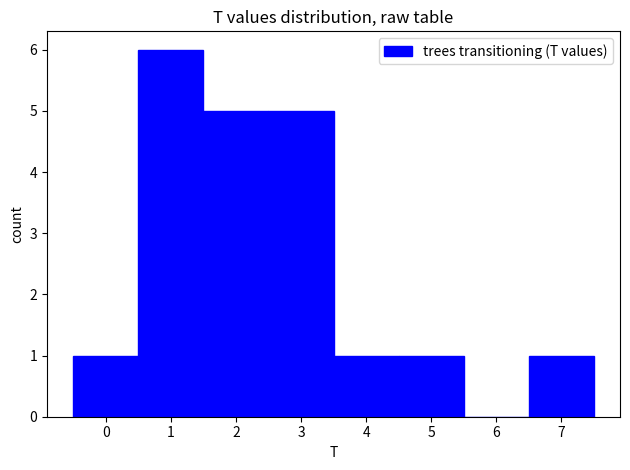

Reading left to right, transcribe this chart: for each bar, give the range it covers on the x-axis and its height. The values are not printed on the chart, so give them approximately, as read against the axis.

-0.5 to 0.5: 1
0.5 to 1.5: 6
1.5 to 2.5: 5
2.5 to 3.5: 5
3.5 to 4.5: 1
4.5 to 5.5: 1
5.5 to 6.5: 0
6.5 to 7.5: 1